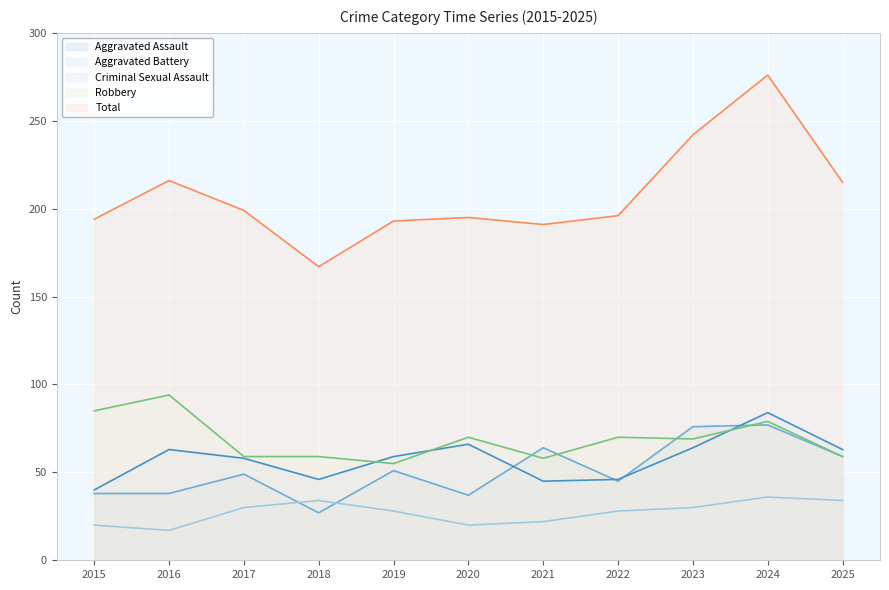

Is it true that Criminal Sexual Assault equals 60 at 2025?

False